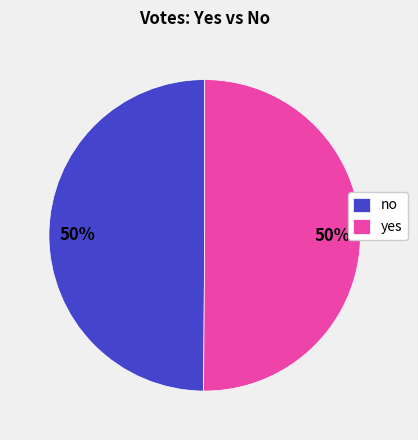

True or false: no accounts for 56% of the total.

False